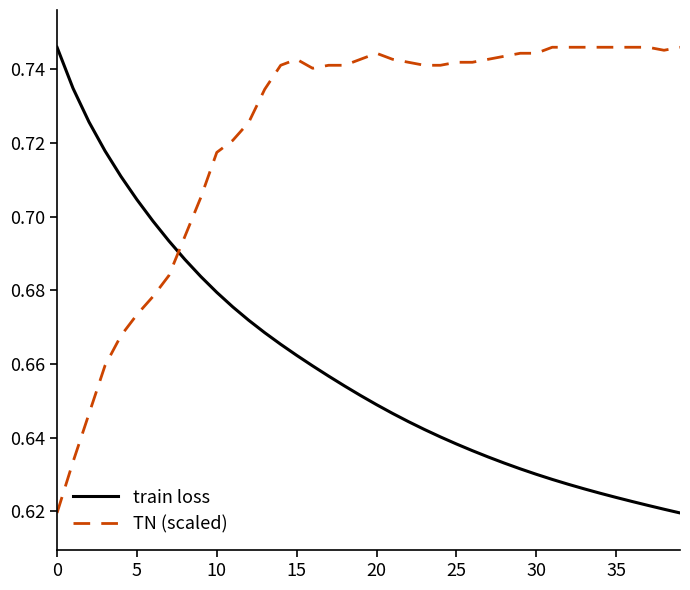

Which series has the largest total across all categories?

TN (scaled)